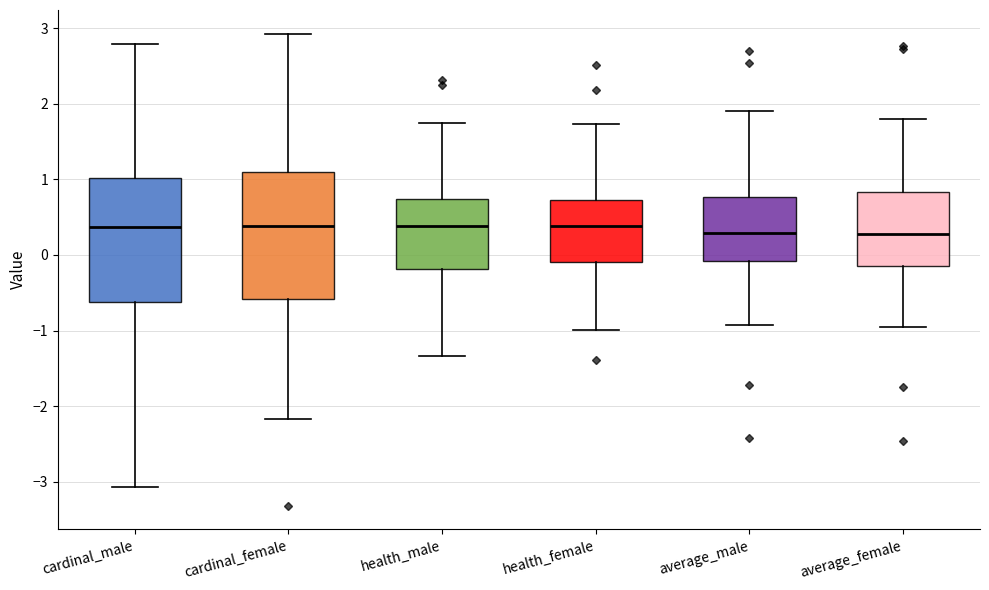

Reading left to right, transcribe this box plot: for each box, give where its median line is, the range the box spans, and where its two whiskers end, as read against the y-axis. The values are not printed on the chart, so give them approximately, as read against the axis.

cardinal_male: median 0.4, box -0.6 to 1.0, whiskers -3.1 to 2.8
cardinal_female: median 0.4, box -0.6 to 1.1, whiskers -2.2 to 2.9
health_male: median 0.4, box -0.2 to 0.7, whiskers -1.3 to 1.7
health_female: median 0.4, box -0.1 to 0.7, whiskers -1.0 to 1.7
average_male: median 0.3, box -0.1 to 0.8, whiskers -0.9 to 1.9
average_female: median 0.3, box -0.1 to 0.8, whiskers -1.0 to 1.8